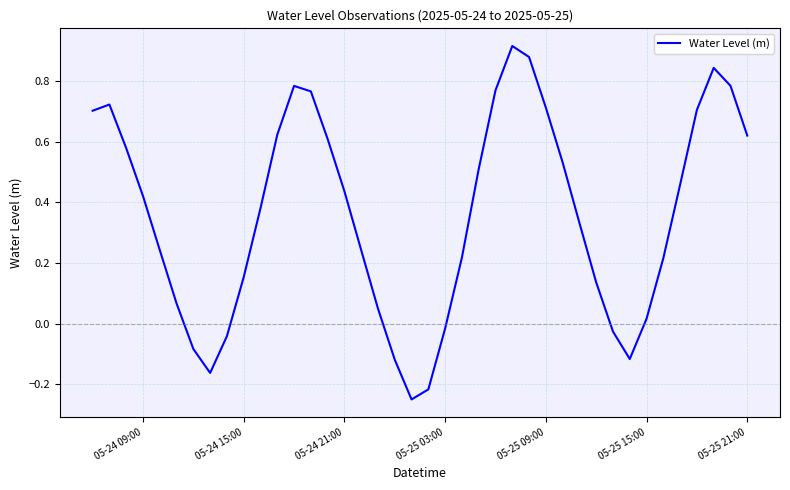

What is the difference between the maximum and minimum values?

1.2